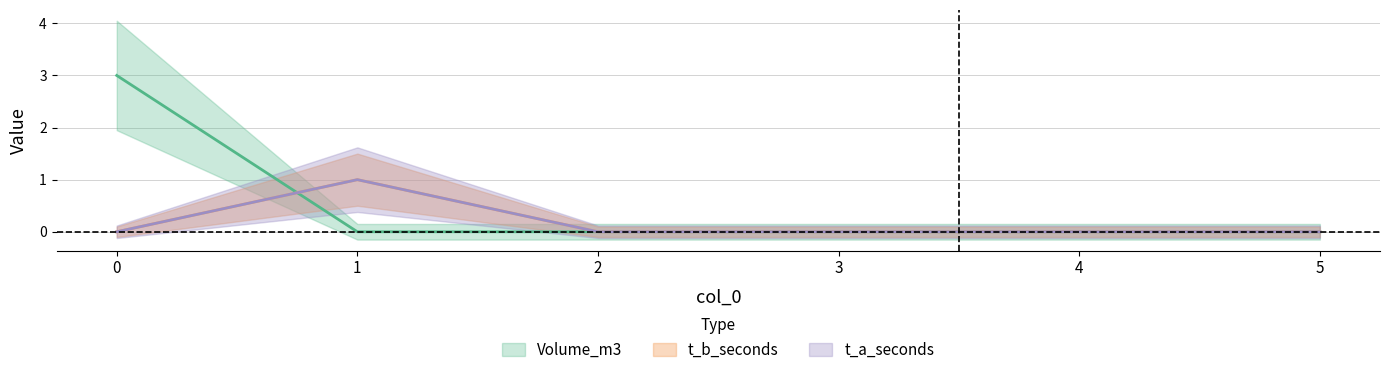

Reading left to right, what are all the values shown in this chart?

Volume_m3: 0=3	1=0	2=0	3=0	4=0	5=0
t_b_seconds: 0=0	1=1	2=0	3=0	4=0	5=0
t_a_seconds: 0=0	1=1	2=0	3=0	4=0	5=0